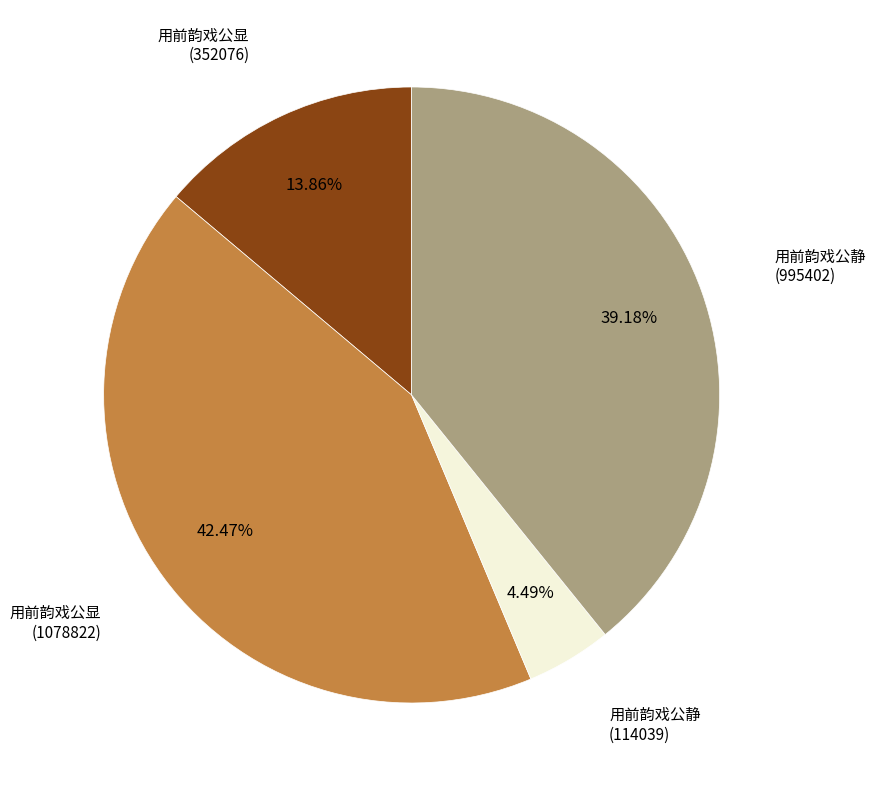

Is there any slice that represents more than half of the pie?

No